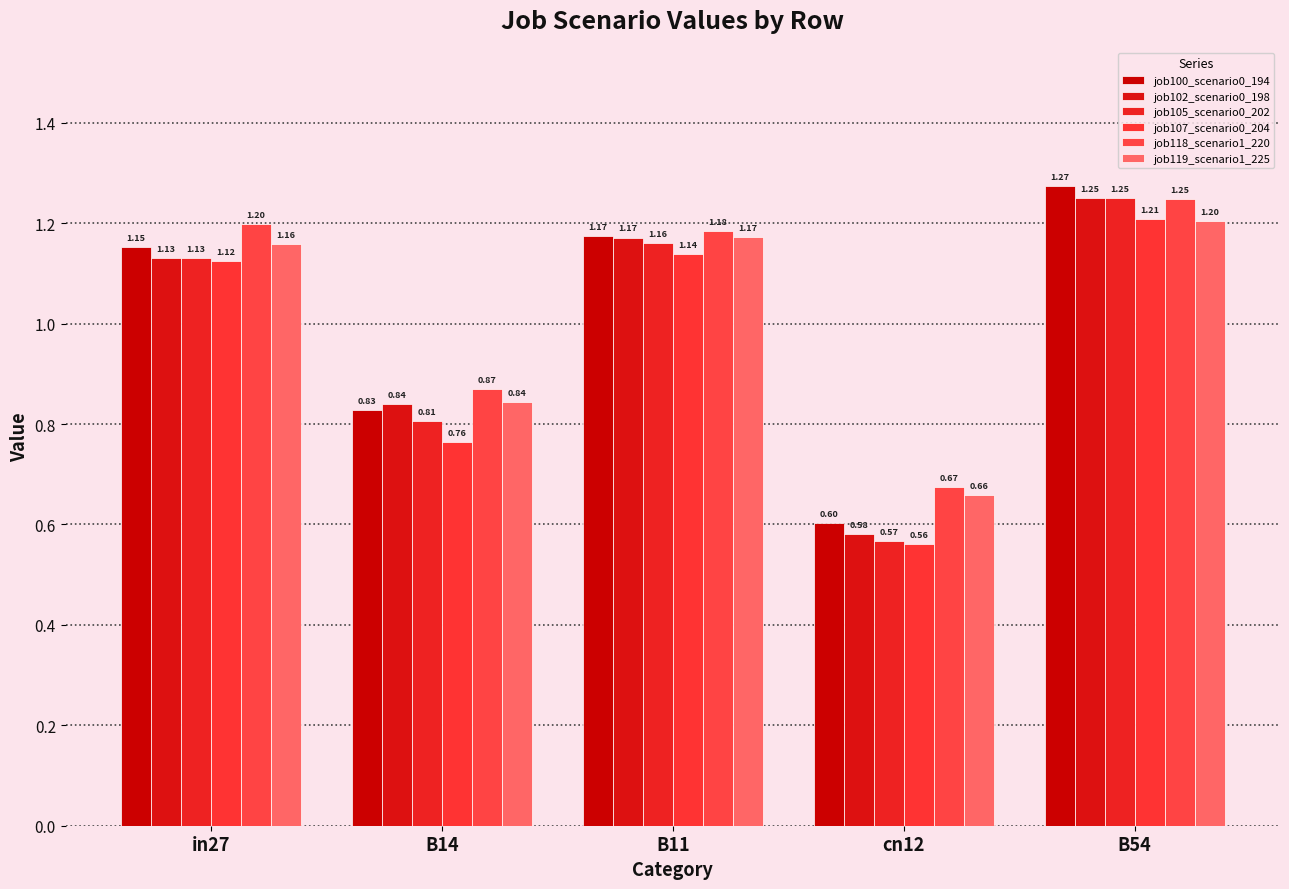

At which label does job105_scenario0_202 first exceed 1?

in27